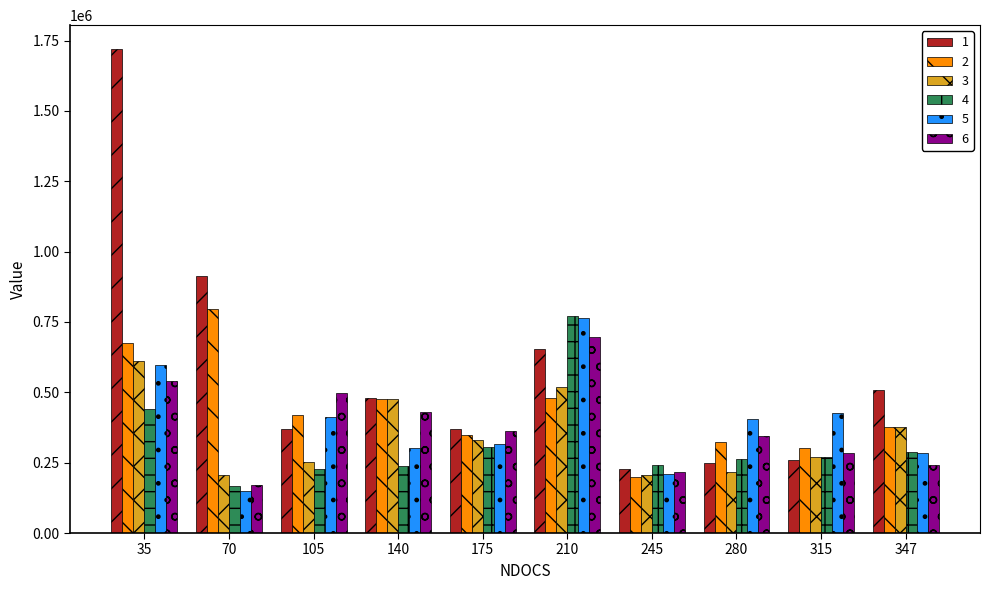

What is the difference between the maximum and second lowest values in the 4 series?

543594